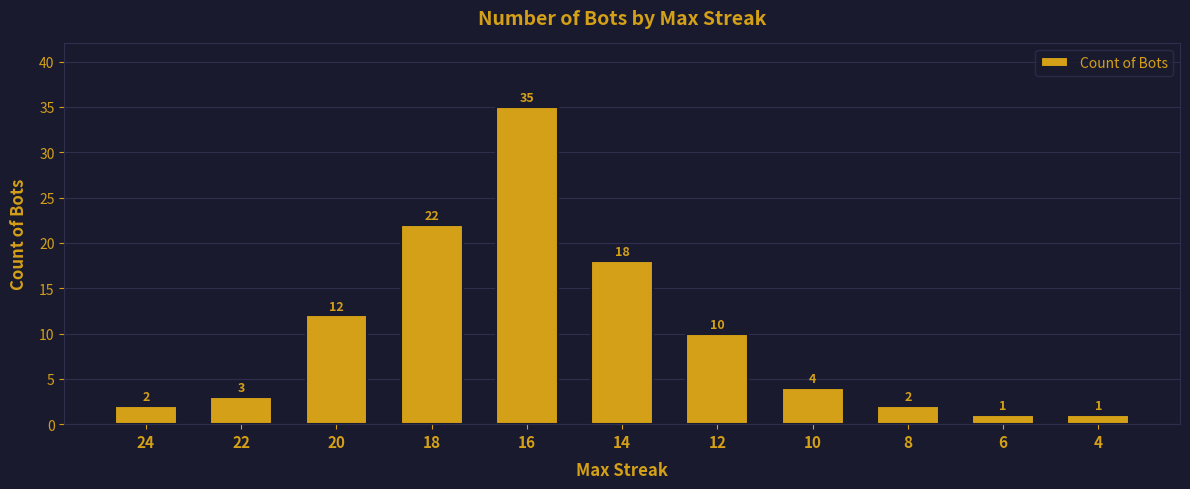

Which category has the highest value across all series?

16